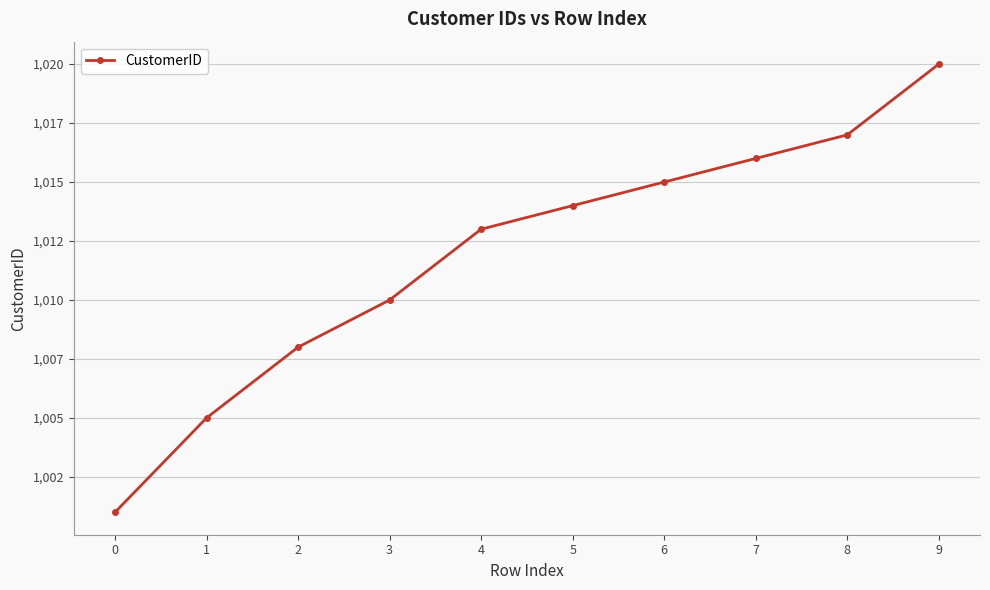

Read the value at 3, to the nearest 5.

1010